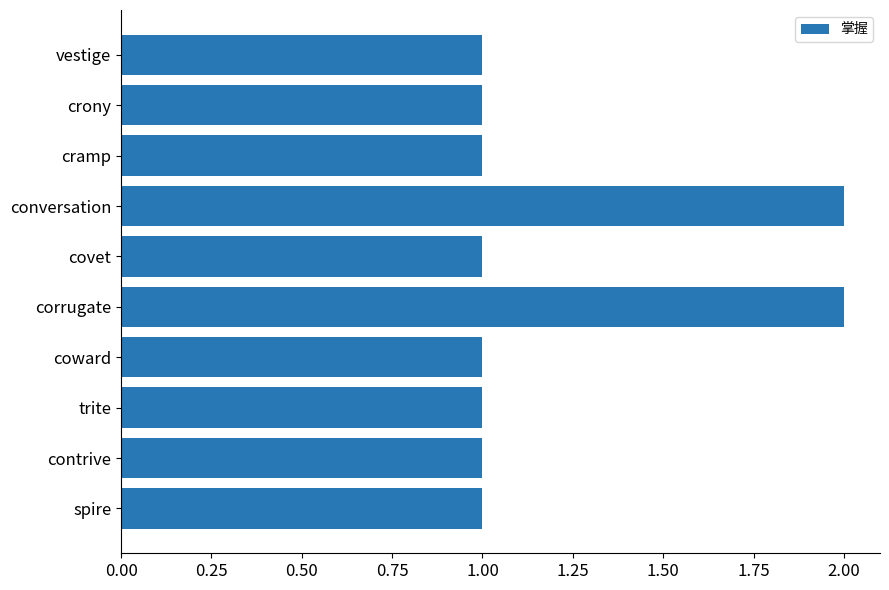

What is the ratio of the value at covet to the value at conversation?

0.5